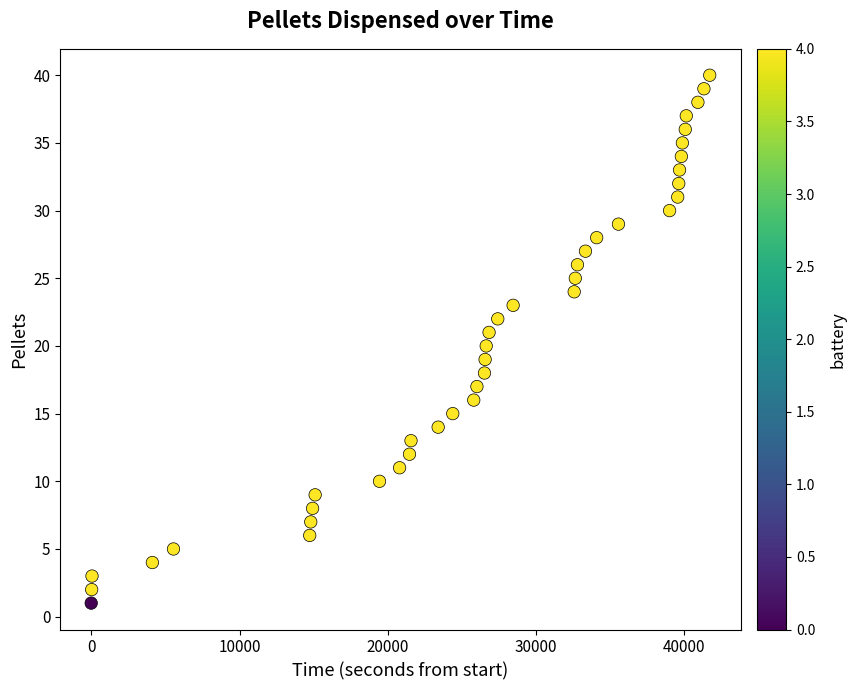

What is the range of Y values (max minus min)?

39